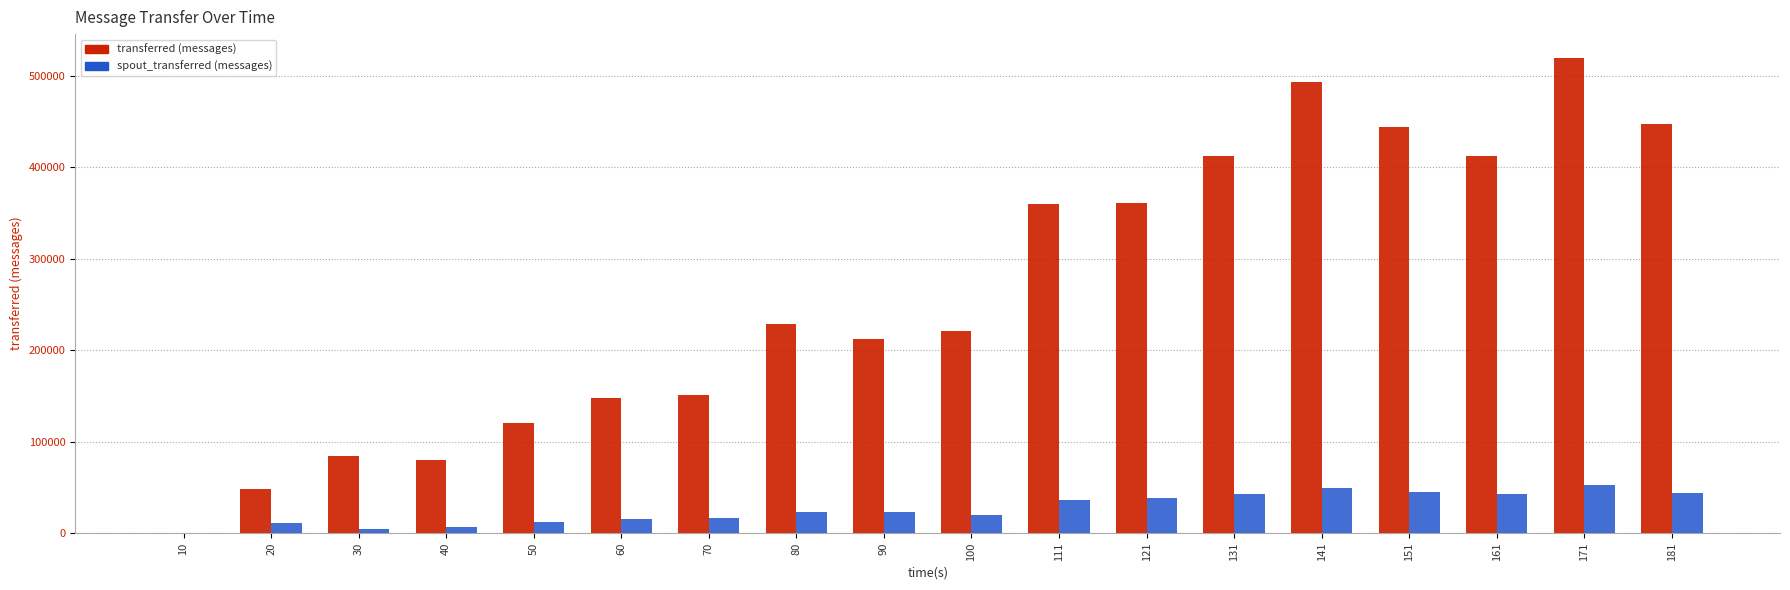

Which series has the largest total across all categories?

transferred (messages)